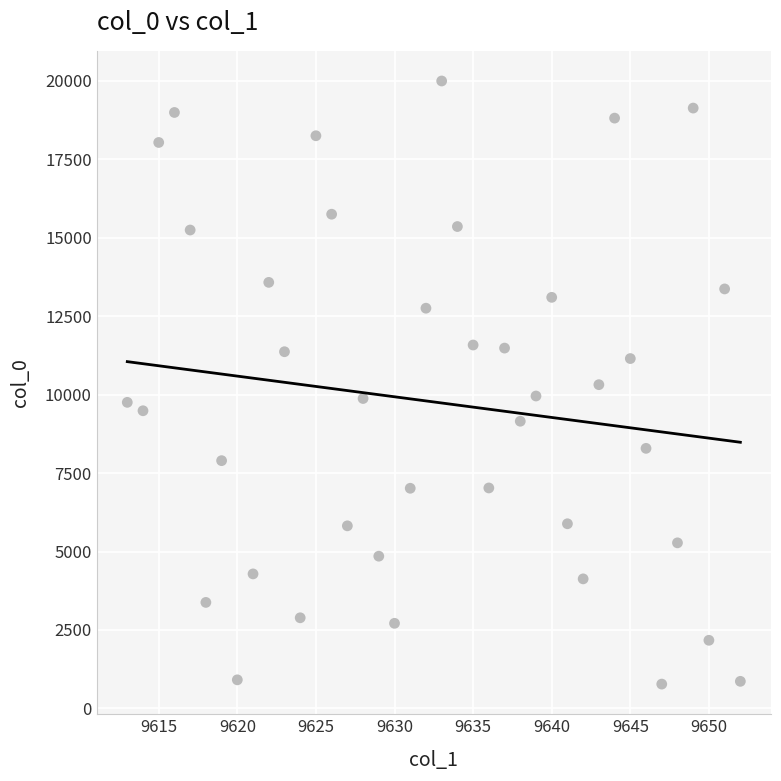

What is the range of X values (max minus min)?

39